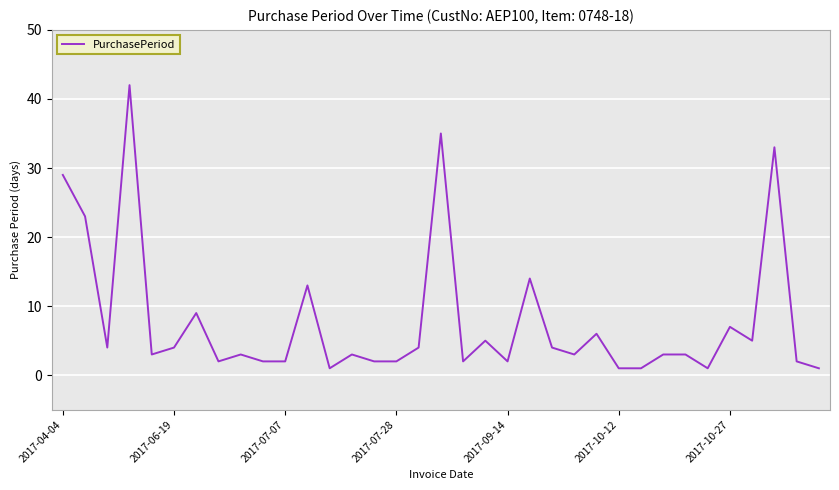

What is the difference between the maximum and minimum values?

41